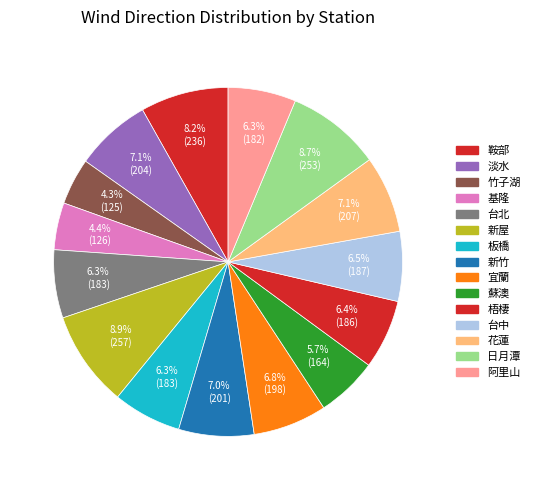

How many segments does this pie chart have?

15